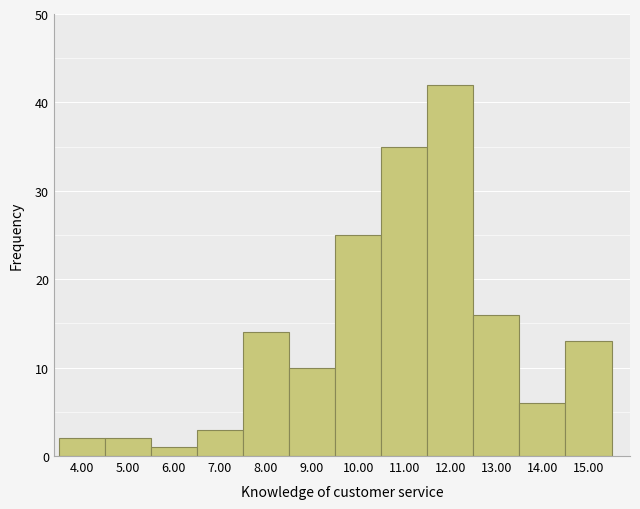

Reading right to left, extract all data points from this chart.

15.00=13	14.00=6	13.00=16	12.00=42	11.00=35	10.00=25	9.00=10	8.00=14	7.00=3	6.00=1	5.00=2	4.00=2